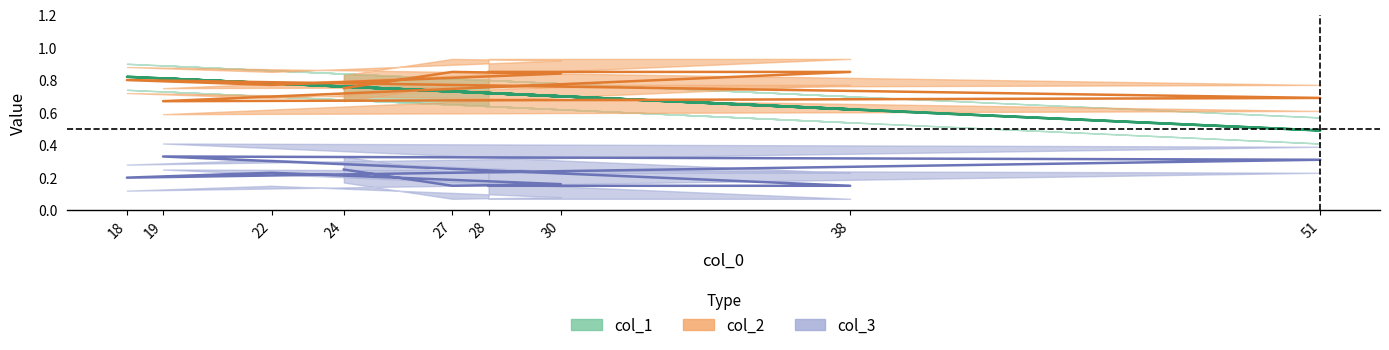

What is the difference between the col_3 values at 27 and 51?

0.2